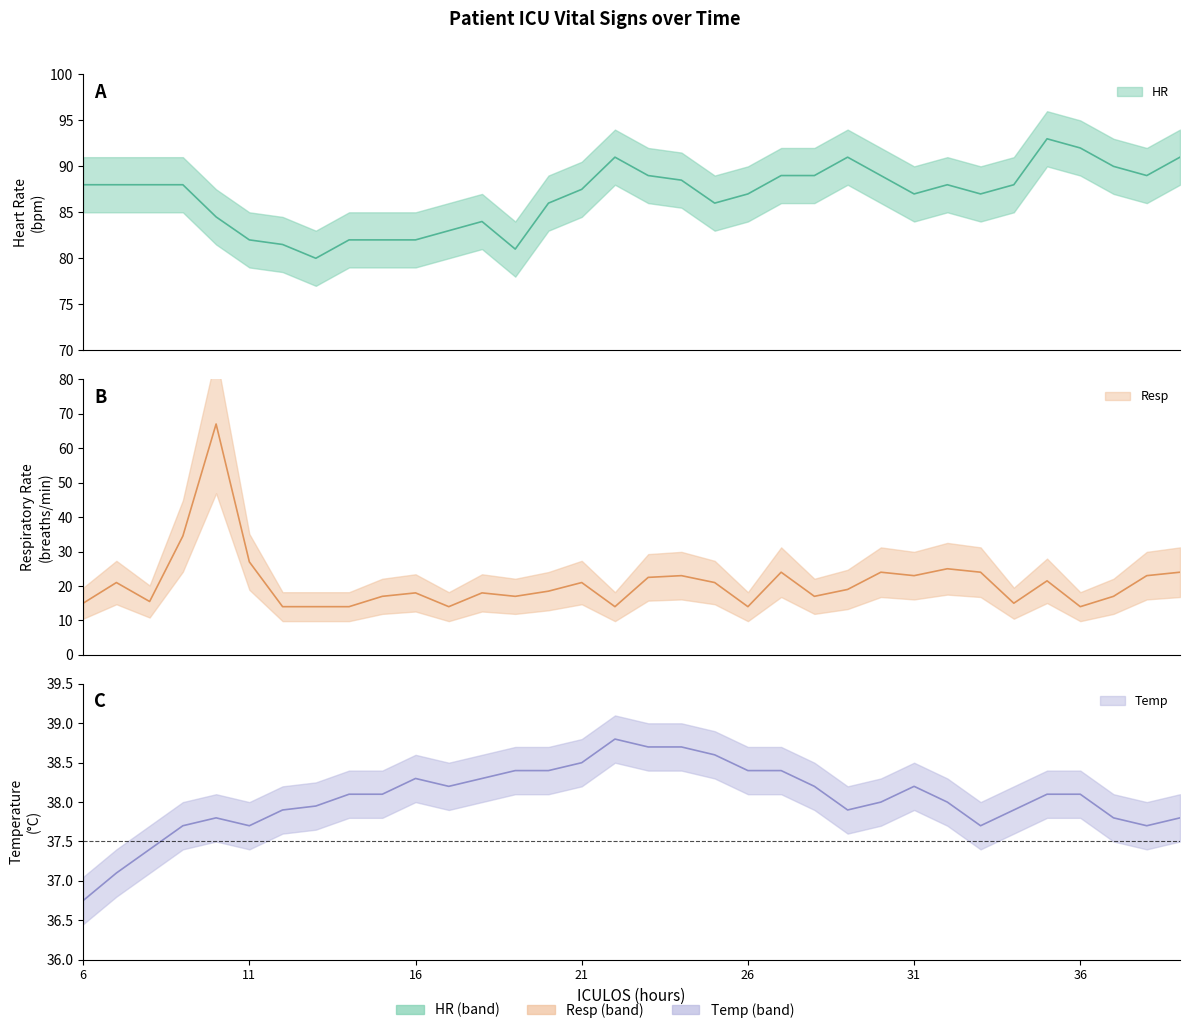

Reading left to right, extract all data points from this chart.

HR: 88.0	88.0	88.0	88.0	84.5	82.0	81.5	80.0	82.0	82.0	82.0	83.0	84.0	81.0	86.0	87.5	91.0	89.0	88.5	86.0	87.0	89.0	89.0	91.0	89.0	87.0	88.0	87.0	88.0	93.0	92.0	90.0	89.0	91.0
Resp: 15.0	21.0	15.5	34.5	67.0	27.0	14.0	14.0	14.0	17.0	18.0	14.0	18.0	17.0	18.5	21.0	14.0	22.5	23.0	21.0	14.0	24.0	17.0	19.0	24.0	23.0	25.0	24.0	15.0	21.5	14.0	17.0	23.0	24.0
Temp: 36.8	37.1	37.4	37.7	37.8	37.7	37.9	38.0	38.1	38.1	38.3	38.2	38.3	38.4	38.4	38.5	38.8	38.7	38.7	38.6	38.4	38.4	38.2	37.9	38.0	38.2	38.0	37.7	37.9	38.1	38.1	37.8	37.7	37.8